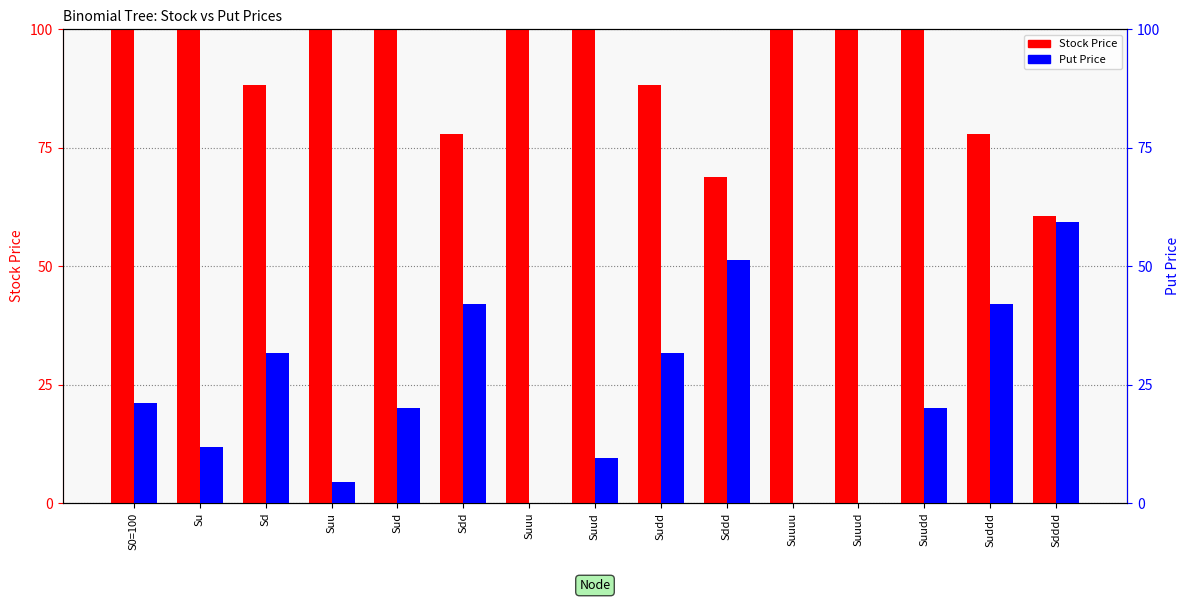

Rank the series by their maximum value, from highest to lowest.

Stock Price, Put Price